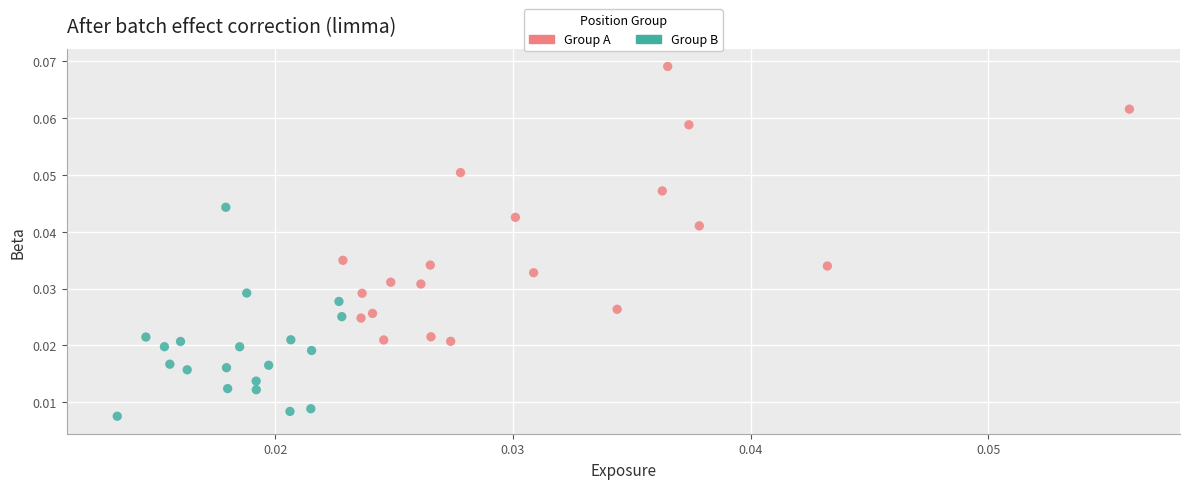

Which series contains the lowest Y value?

Group B